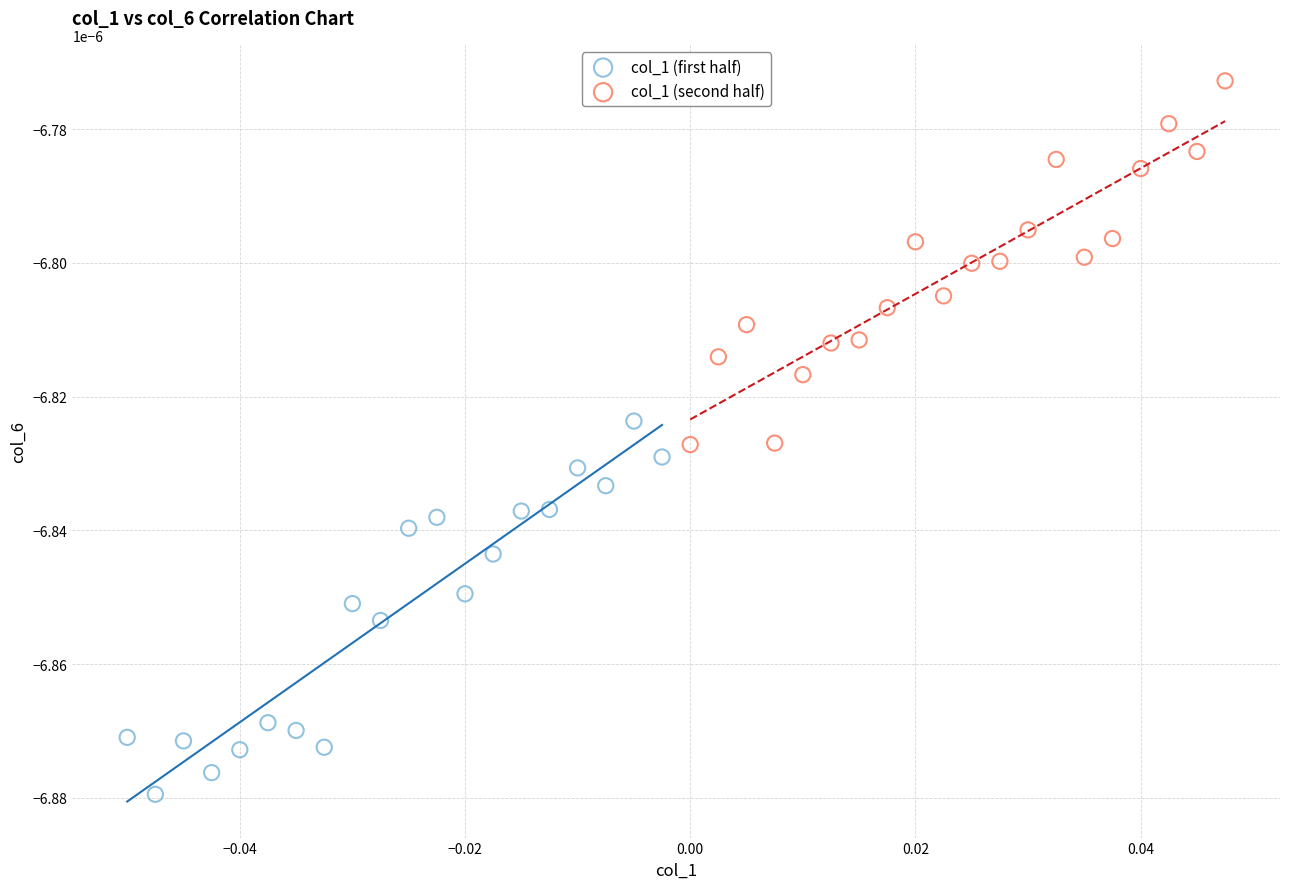

Which series contains the highest Y value?

col_1 (second half)